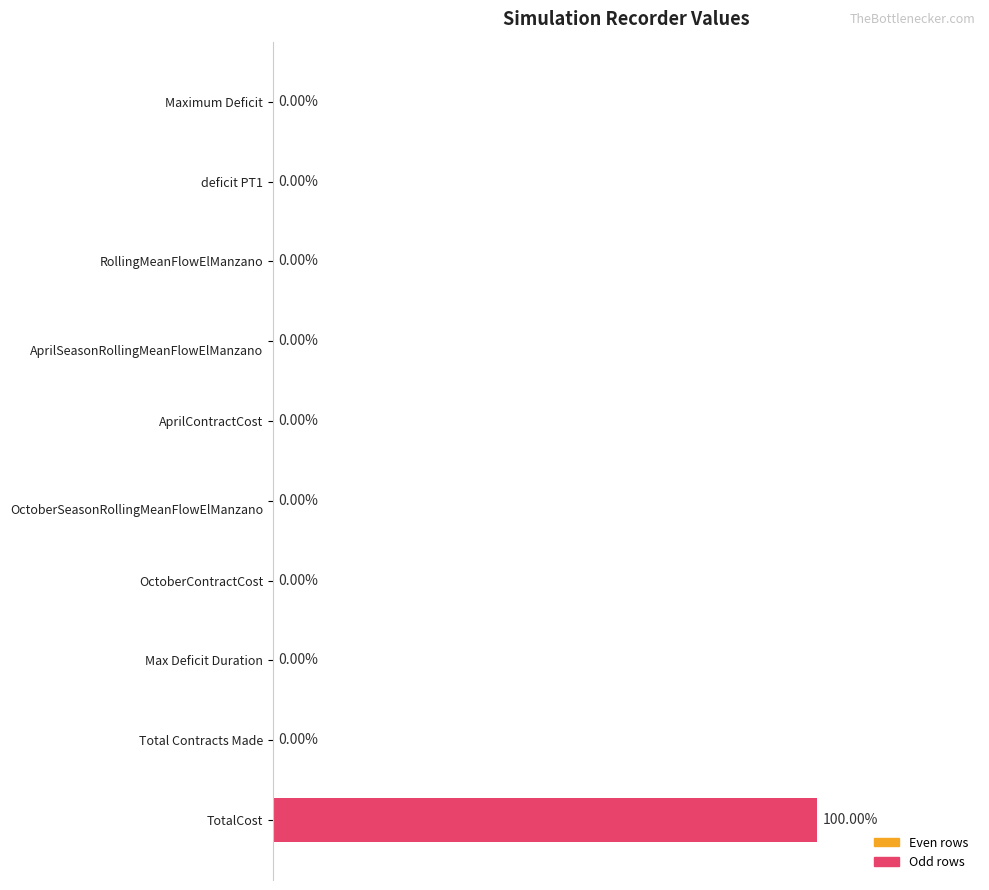

At which category does the chart reach its peak across all series?

TotalCost